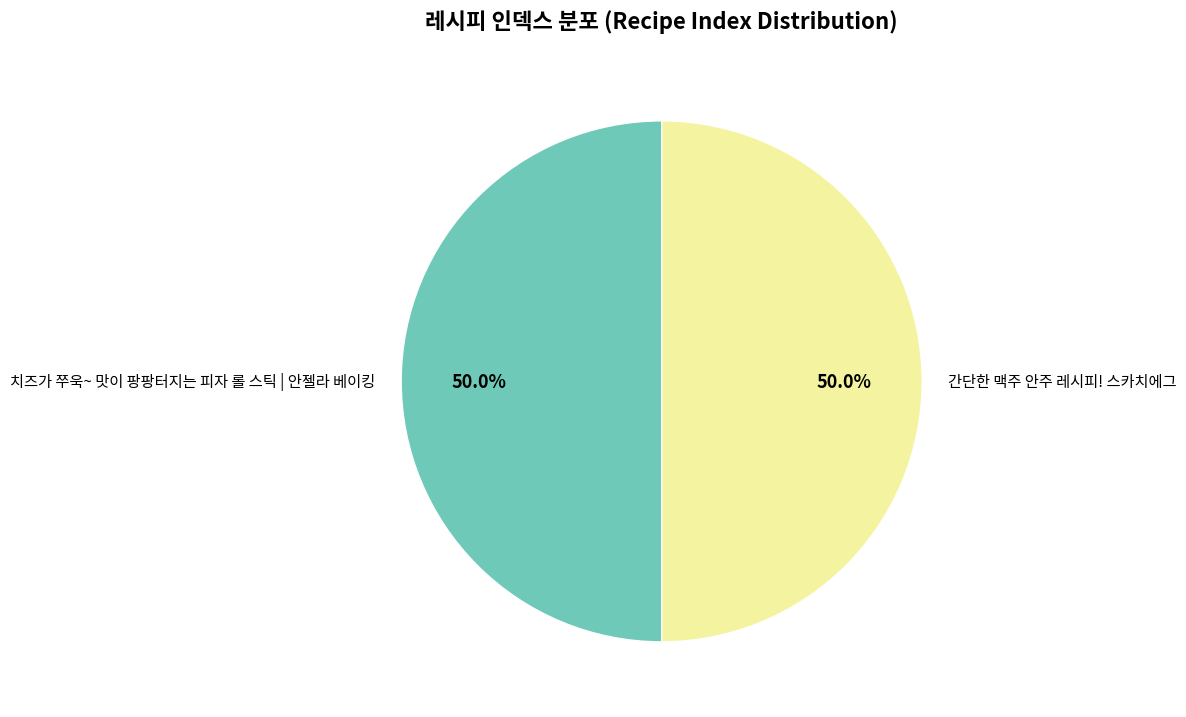

Approximately how many times larger is the value at 치즈가 쭈욱~ 맛이 팡팡터지는 피자 롤 스틱 | 안젤라 베이킹 compared to 간단한 맥주 안주 레시피! 스카치에그?

1.0